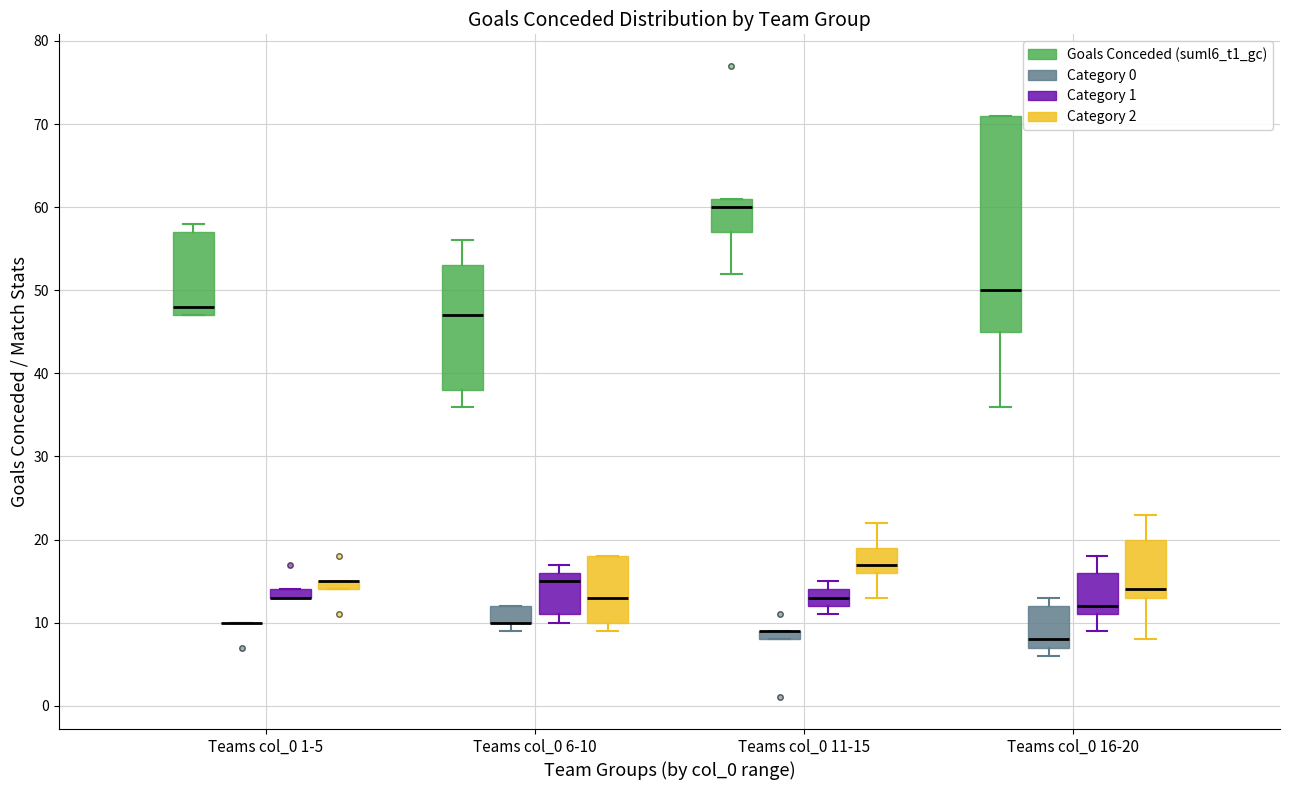

Comparing the boxes themselves (not the whiskers), which one is the tallest?

Teams col_0 16-20 (Goals Conceded (suml6_t1_gc))